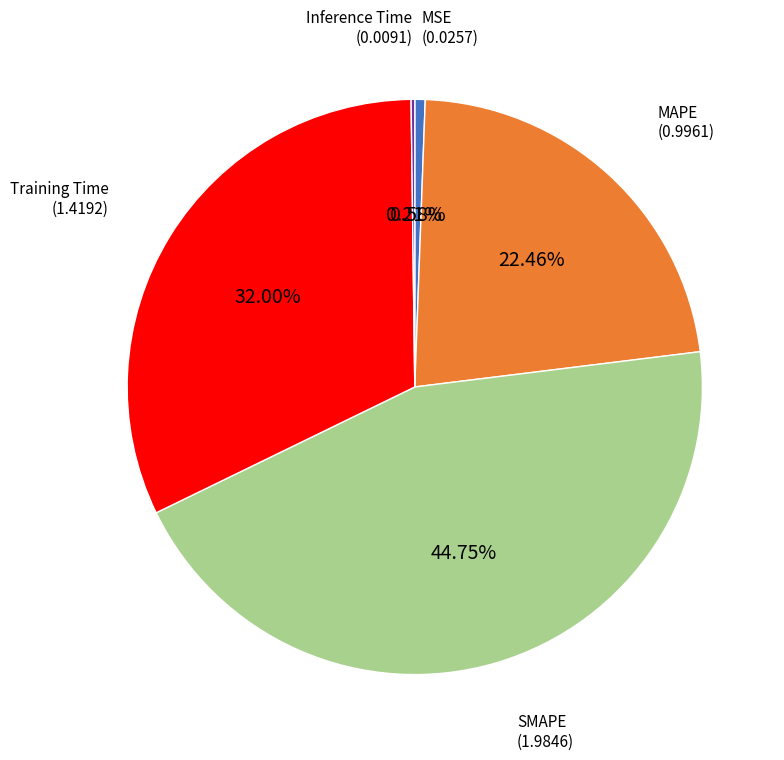

Does any single category account for the majority?

No